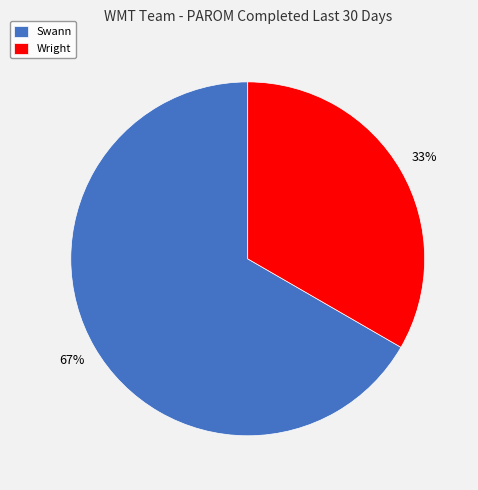

Combined, do Swann and Wright account for over 50%?

Yes